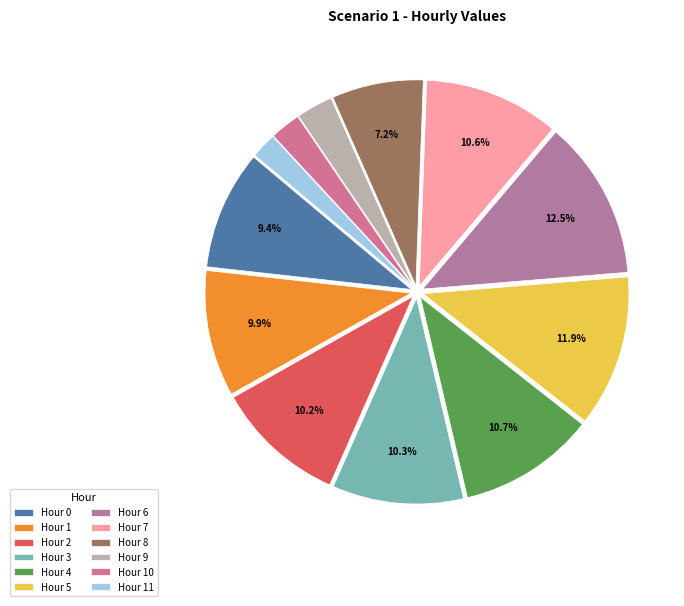

How many slices are in this pie chart?

12